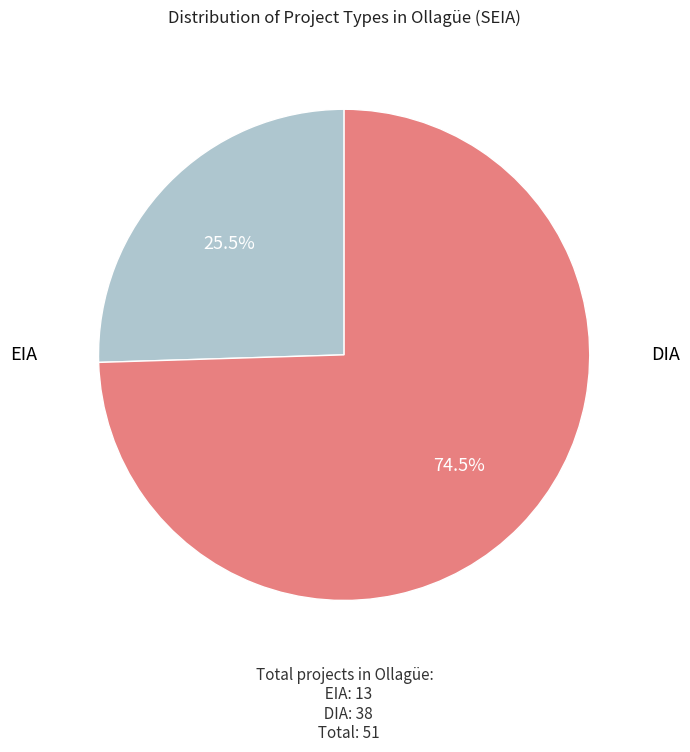

Does any single category account for the majority?

Yes